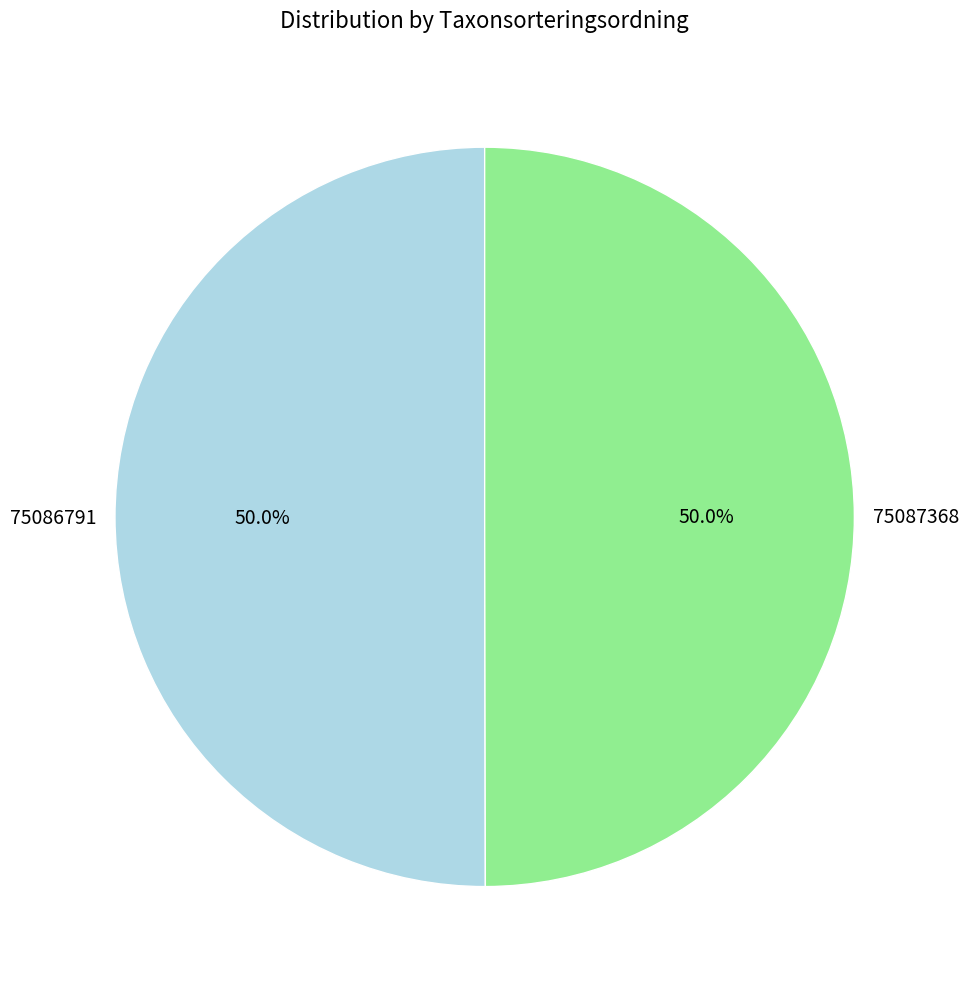

Is the sum of 75087368 and 75086791 greater than half?

Yes